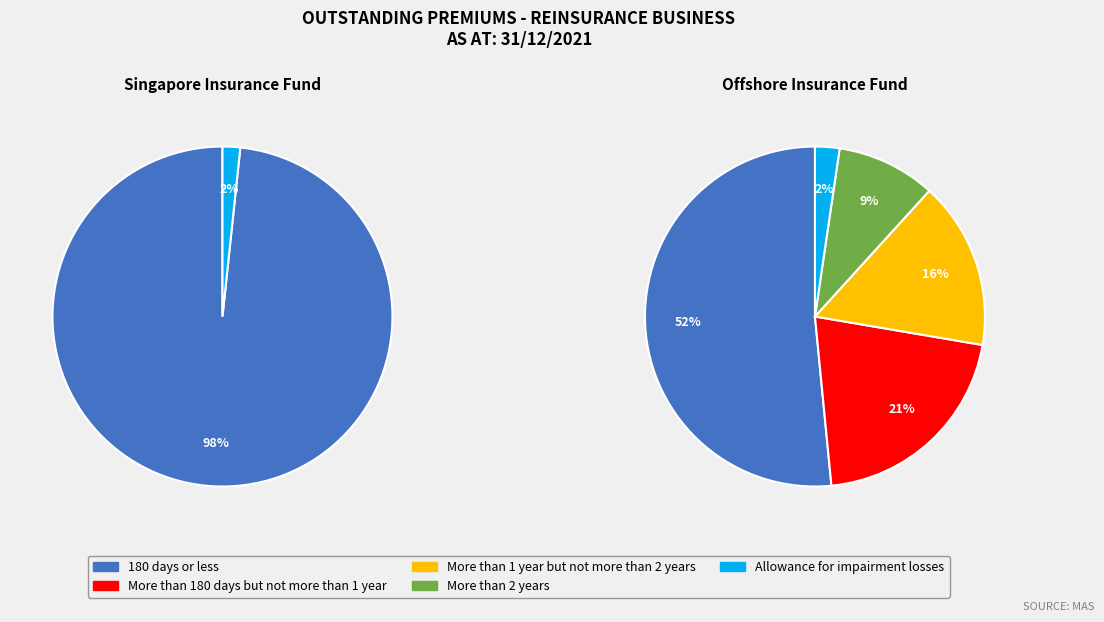

Count the number of slices in the pie.

2